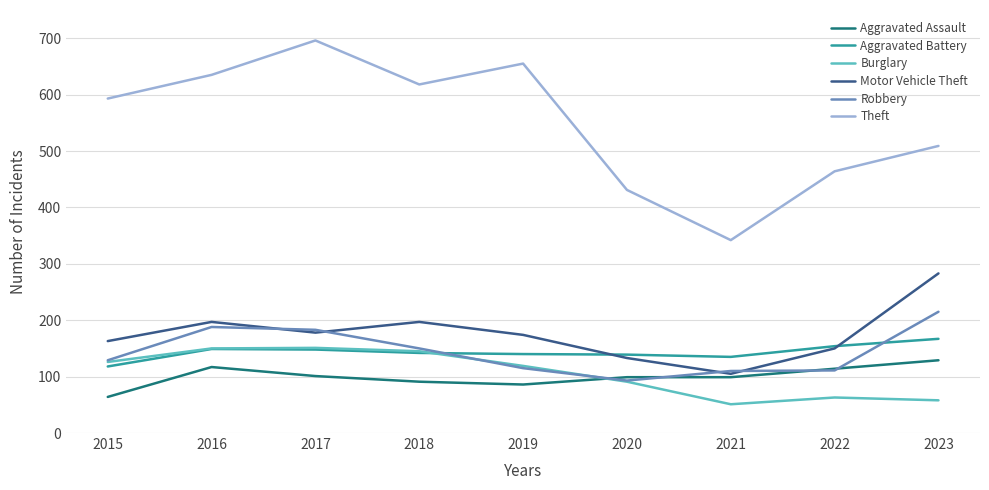

After their last crossing, which series has the higher values: Burglary or Aggravated Assault?

Aggravated Assault